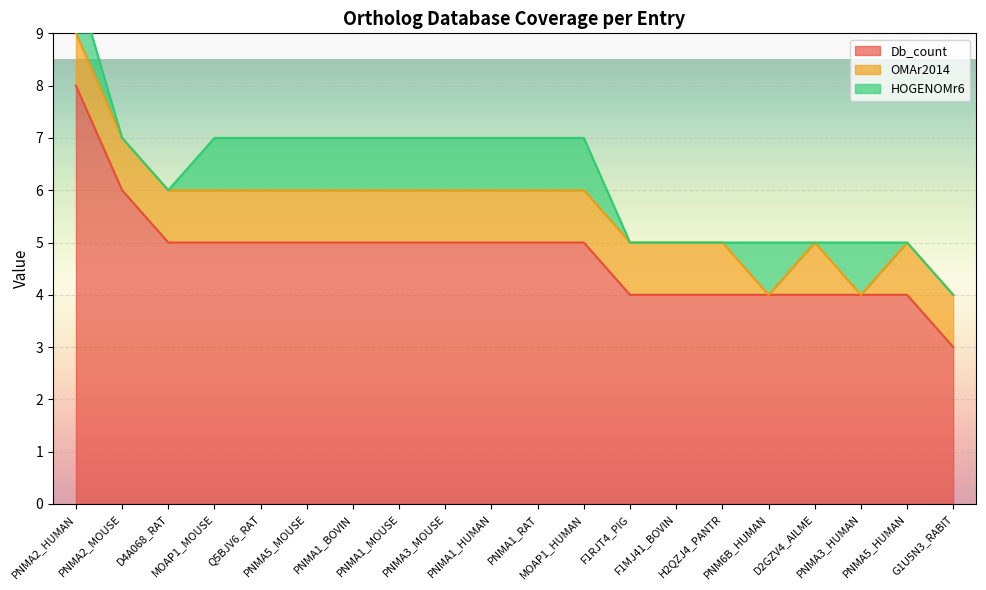

What is the approximate value of Db_count at PNMA2_HUMAN?

8